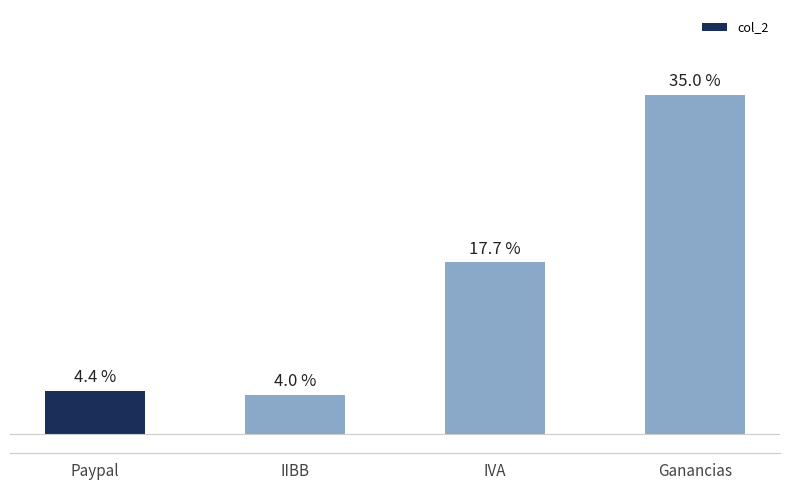

Does the chart contain any negative values?

No